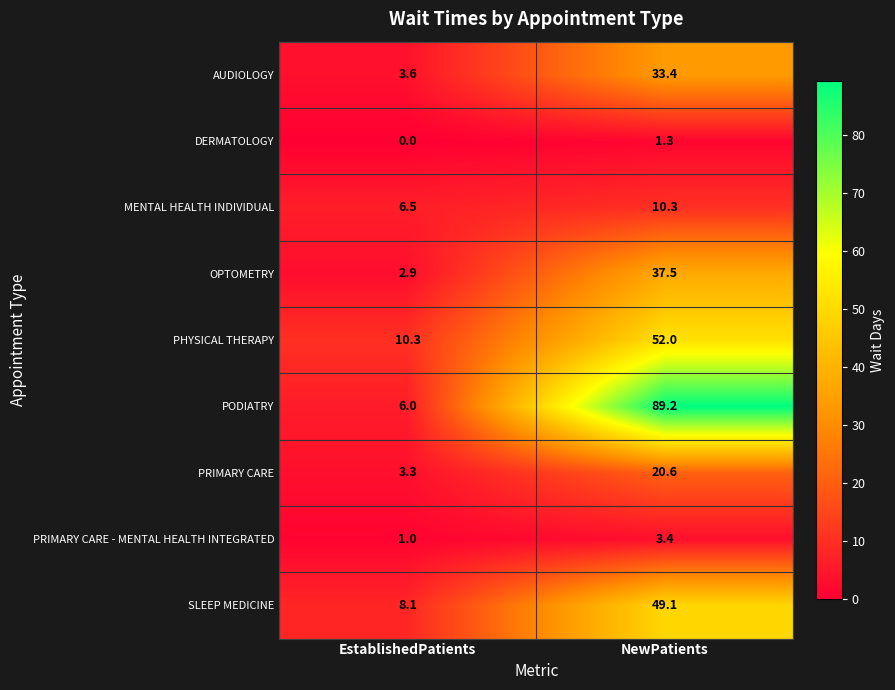

True or false: DERMATOLOGY has a value of 0.6 at NewPatients.

False